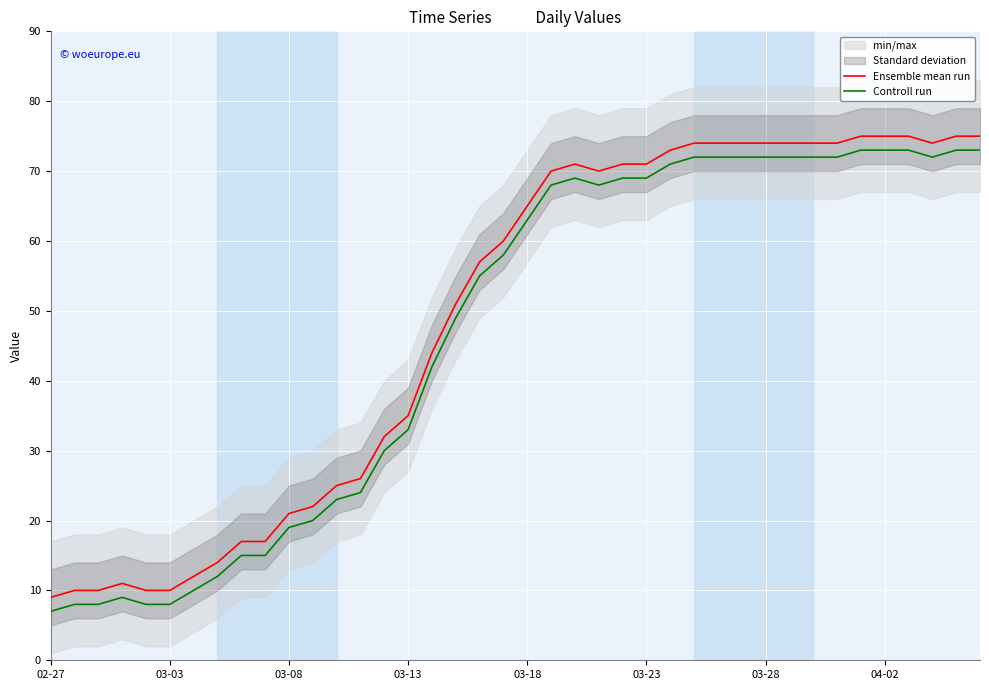

The Controll run series shows 8 at 11. True or false?

False